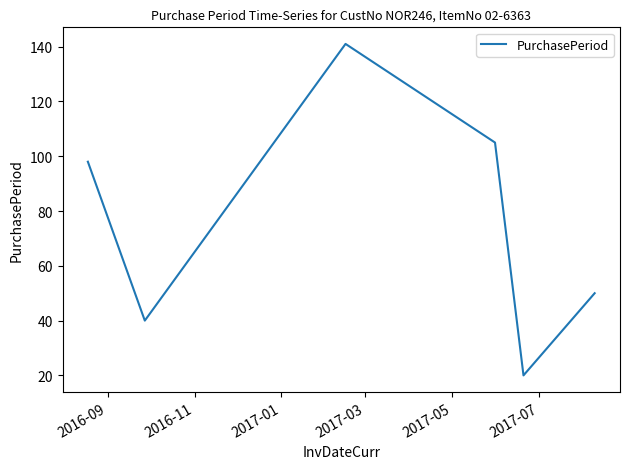

What is the minimum value shown in the chart?

20